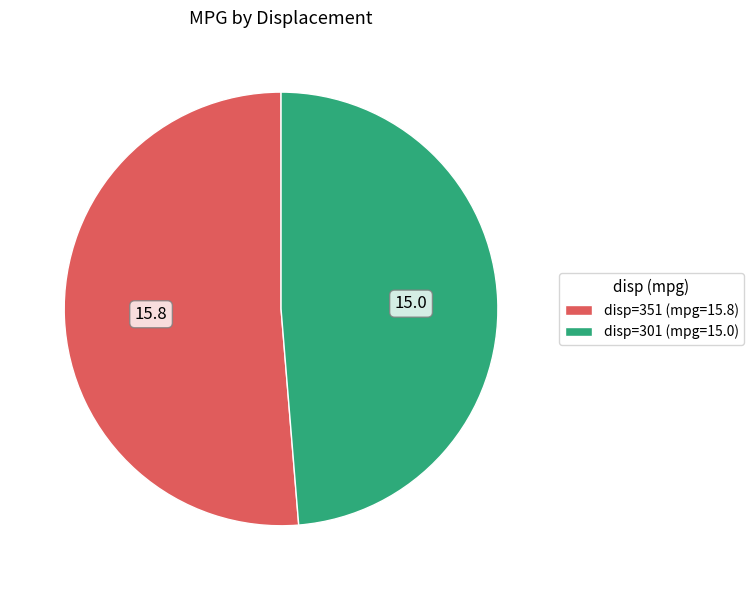

The disp=301 (mpg=15.0) slice represents 63% of the pie. True or false?

False